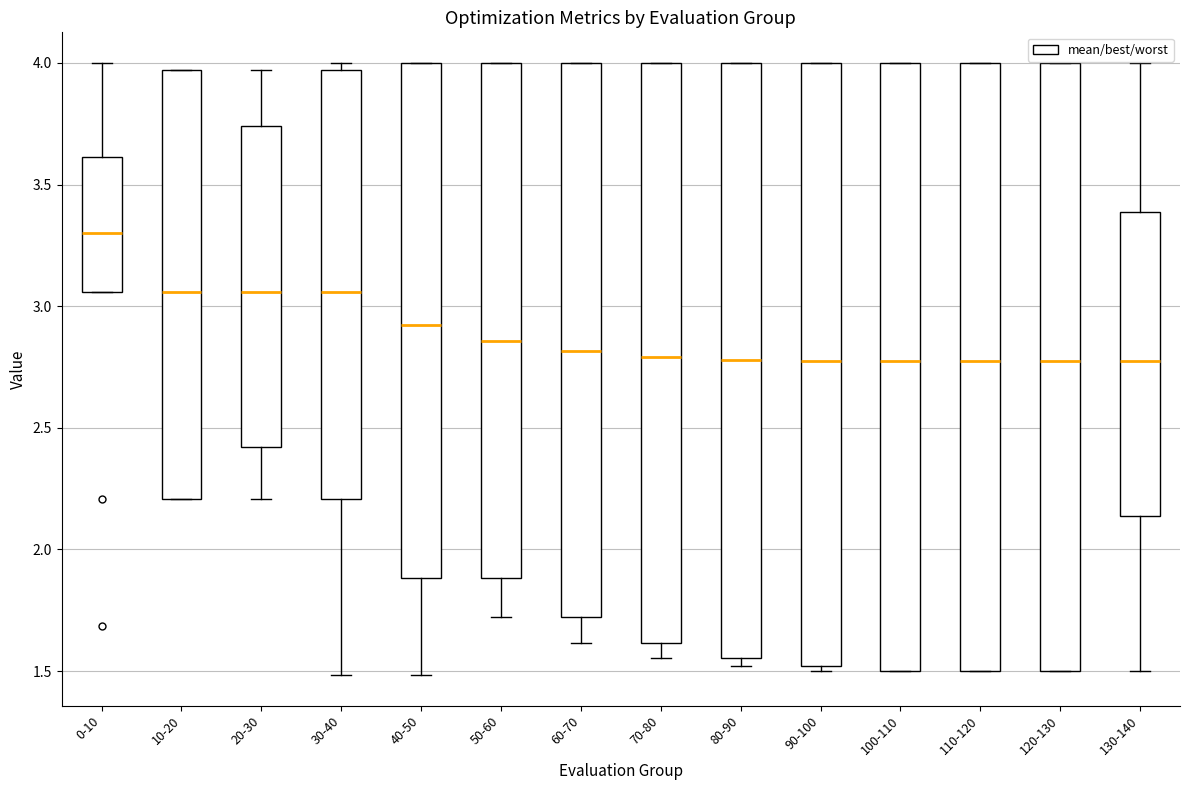

Where is the lower edge of the box for 50-60 on the y-axis? The values are not printed on the chart, so give them approximately, as read against the axis.

1.90